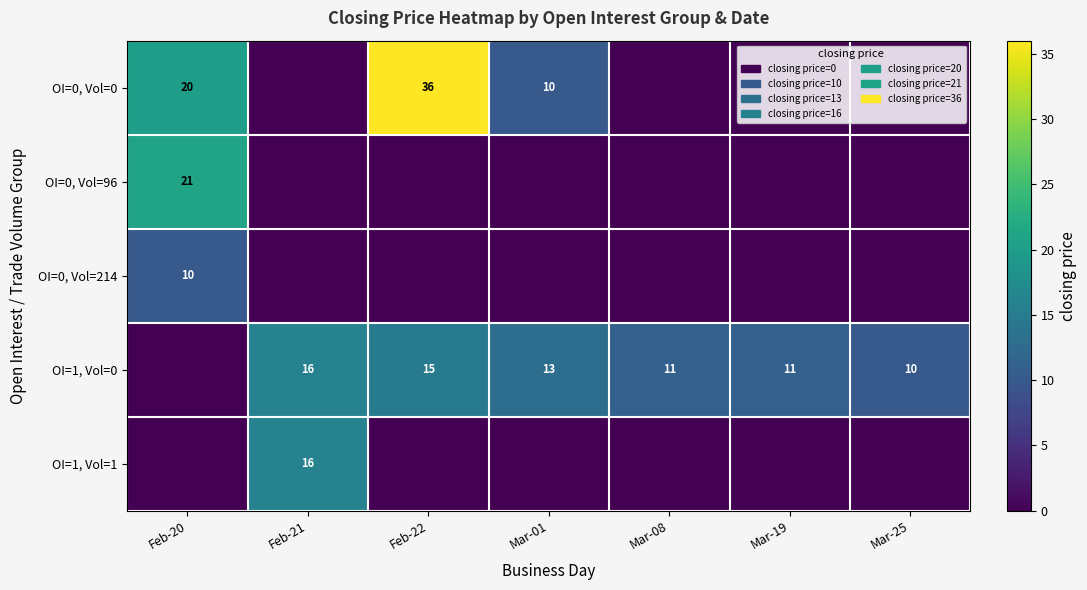

True or false: OI=0, Vol=0 has a value of 7 at Feb-20.

False